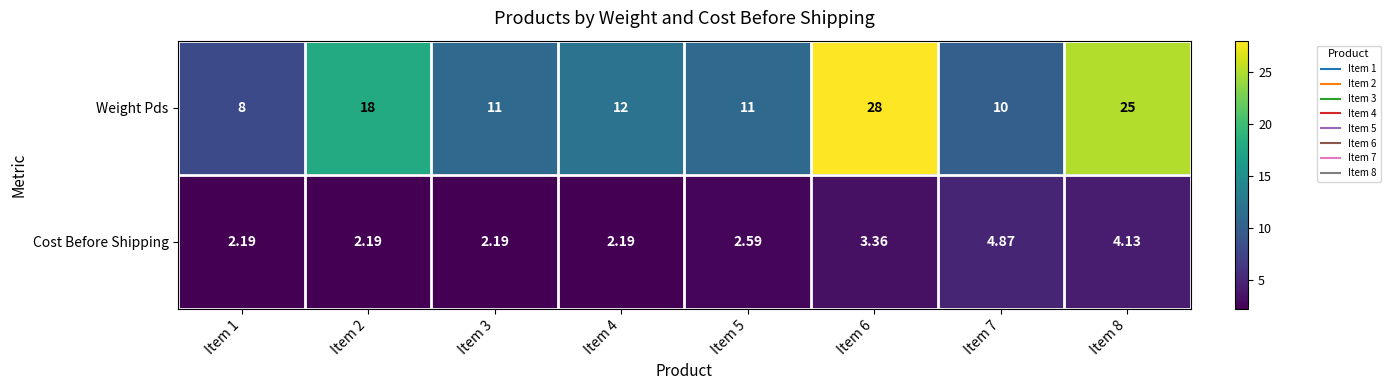

What is the smallest value displayed?

2.2